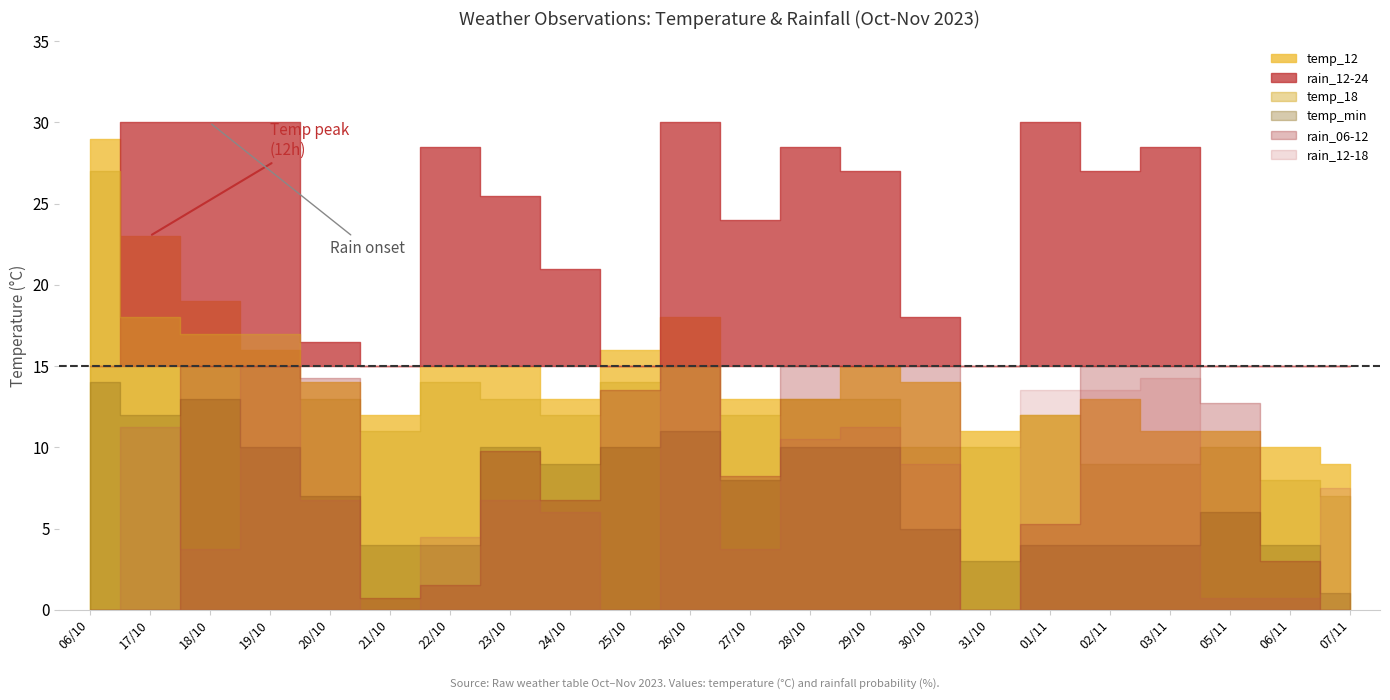

True or false: rain_12-18 has more than 1 points higher than both neighbors.

True